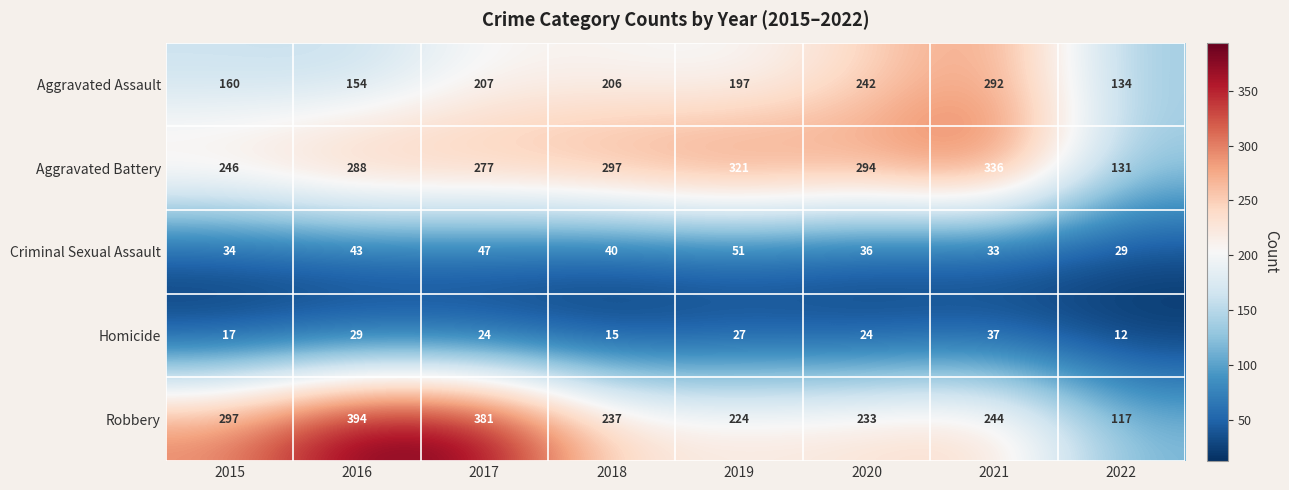

The value of Aggravated Assault at 2018 is 278. True or false?

False